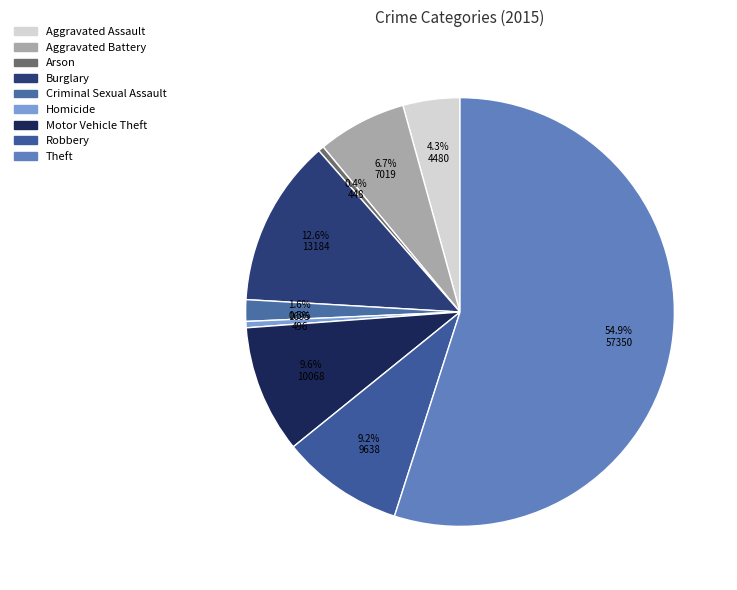

True or false: Robbery accounts for 9% of the total.

True